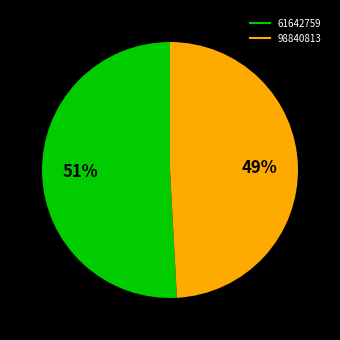

Which category has the biggest portion of the pie?

61642759